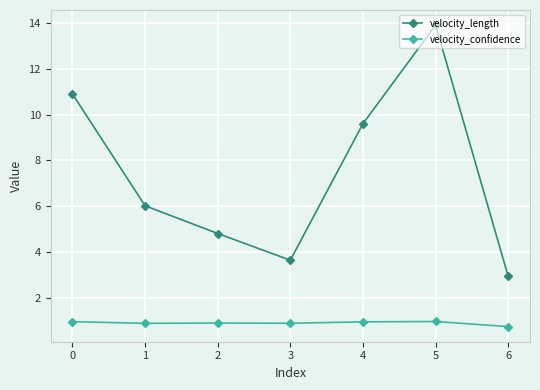

What is the average value of the velocity_confidence series?

0.9